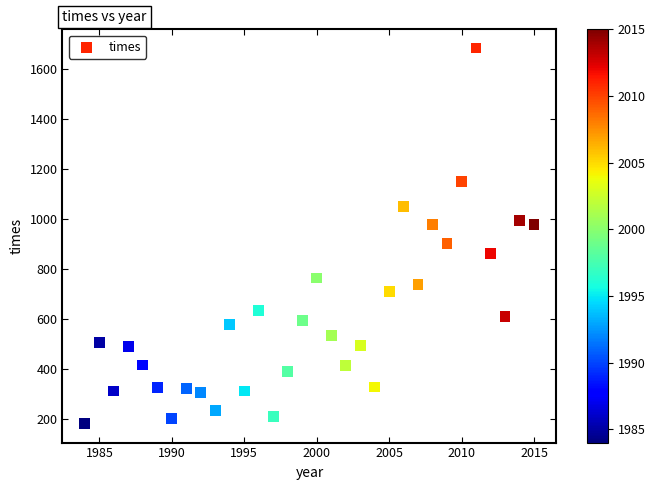

What is the range of Y values (max minus min)?

1502